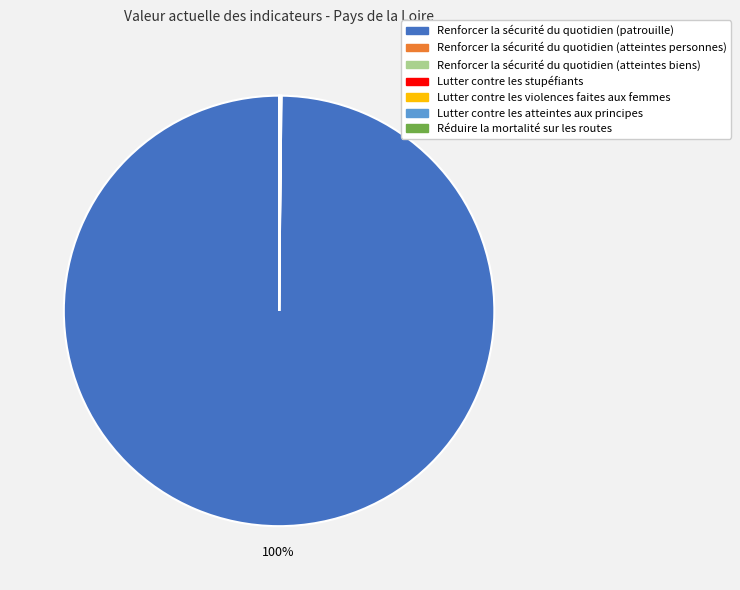

Is it true that Renforcer la sécurité du quotidien (patrouille) is 85% of the pie?

False